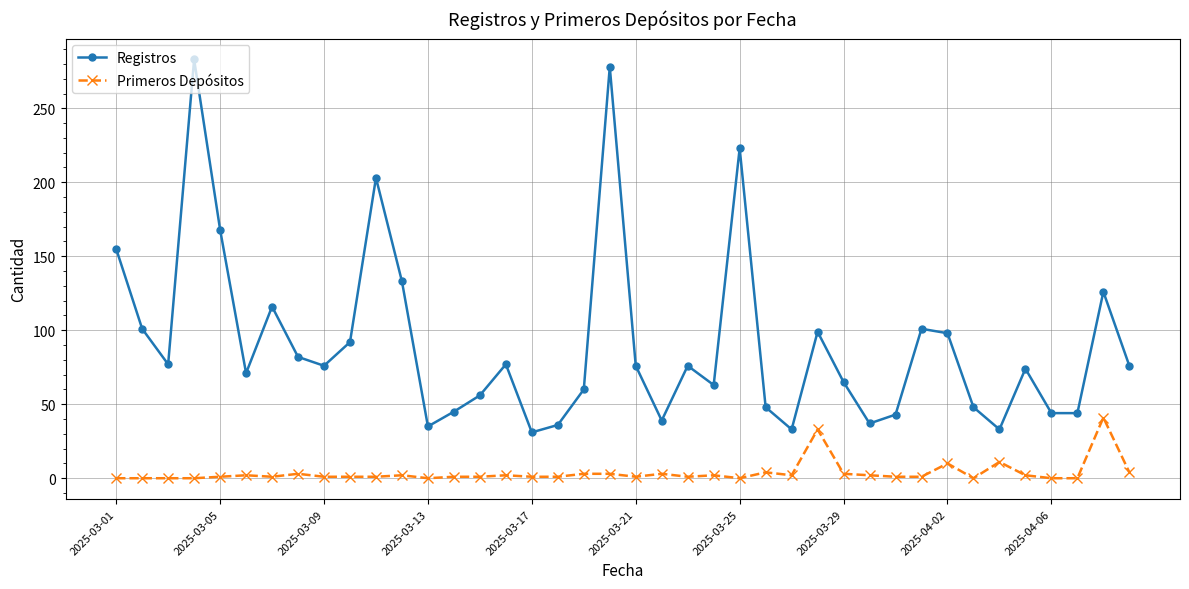

What is the sum of all Registros values?

3621